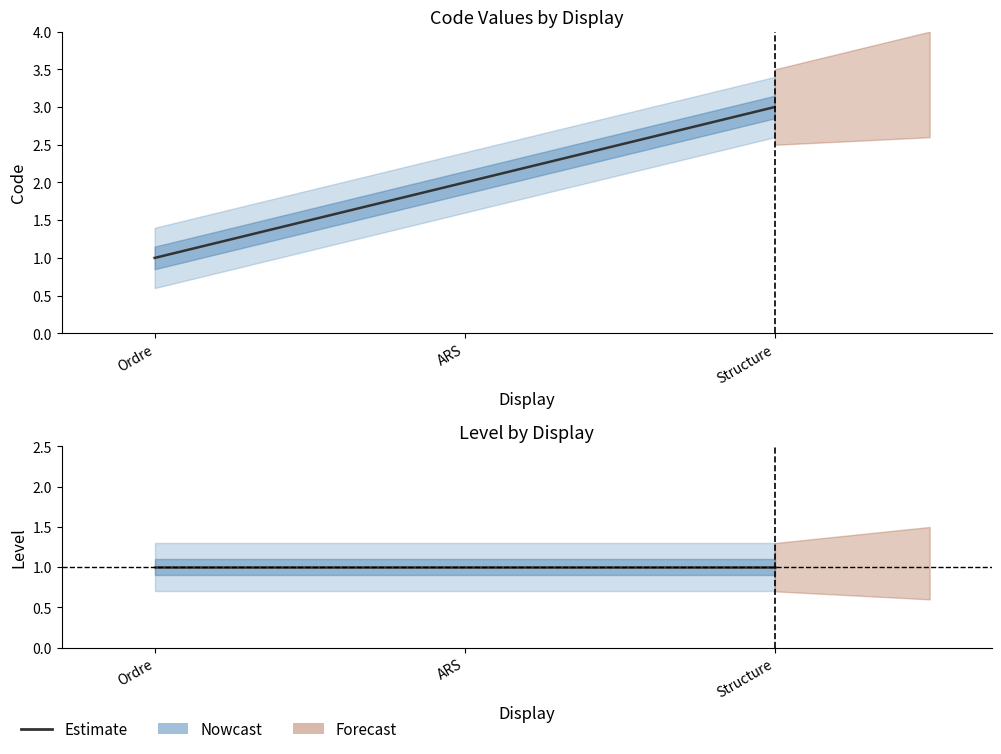

Which has a higher value, ARS or Ordre?

ARS